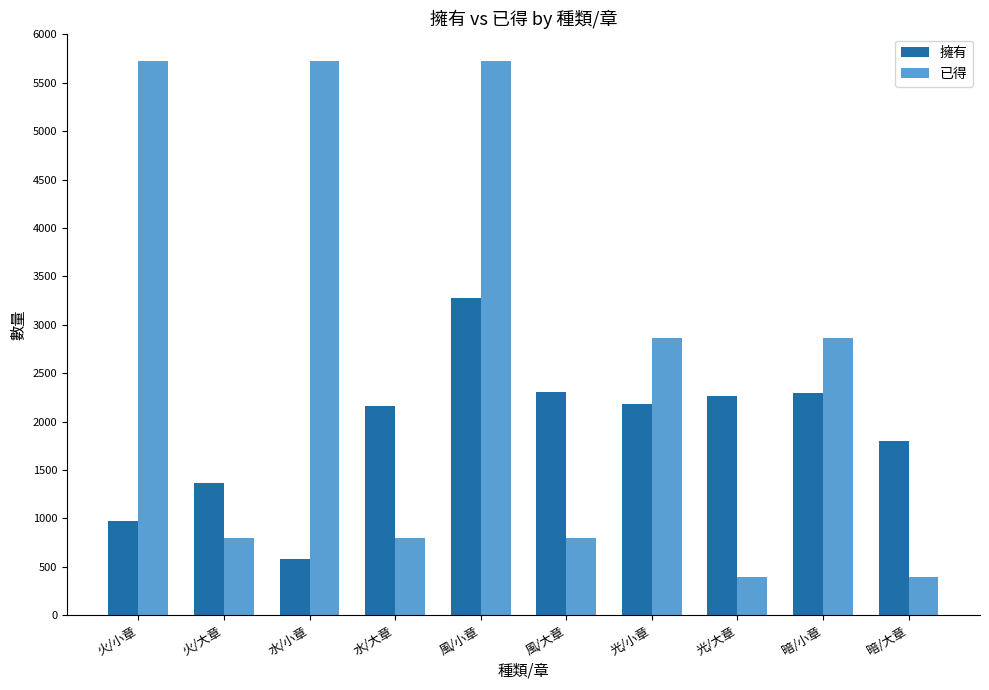

Count the number of categories in the chart.

10